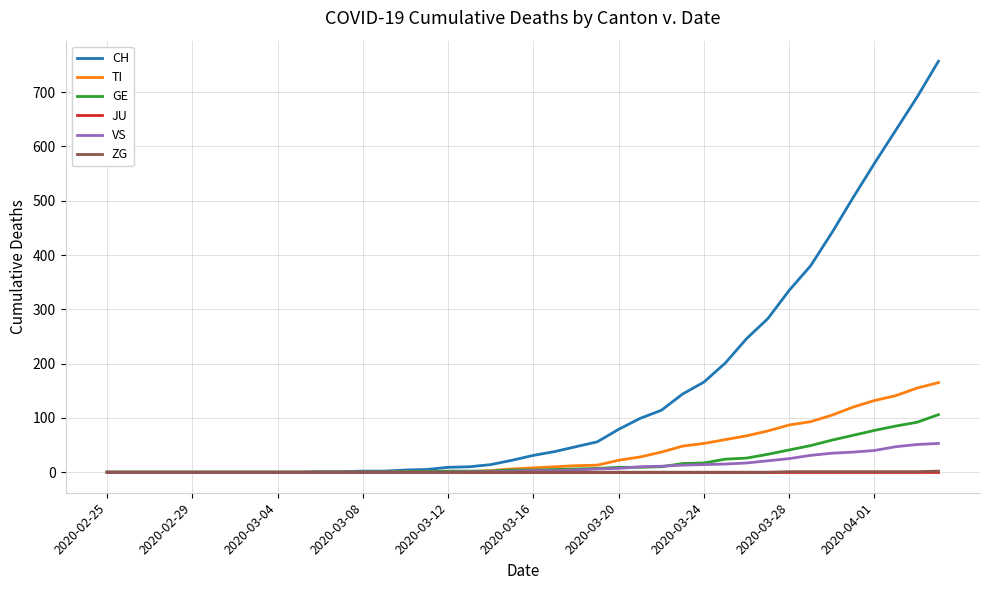

Which series has the largest range (max minus min)?

CH